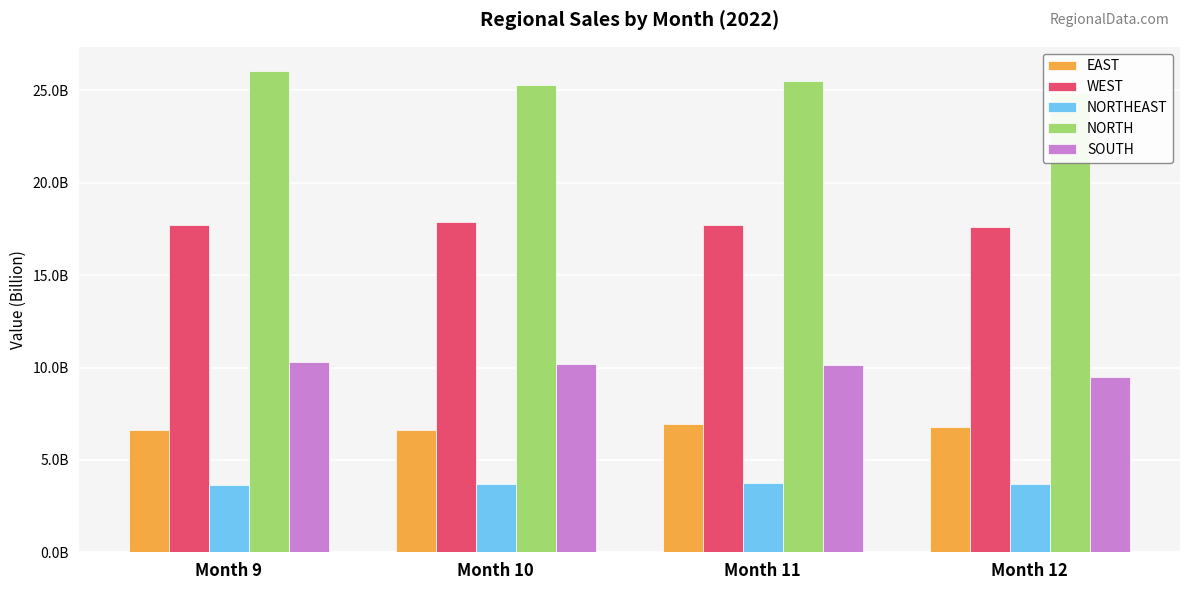

At which category does the chart reach its minimum across all series?

Month 9